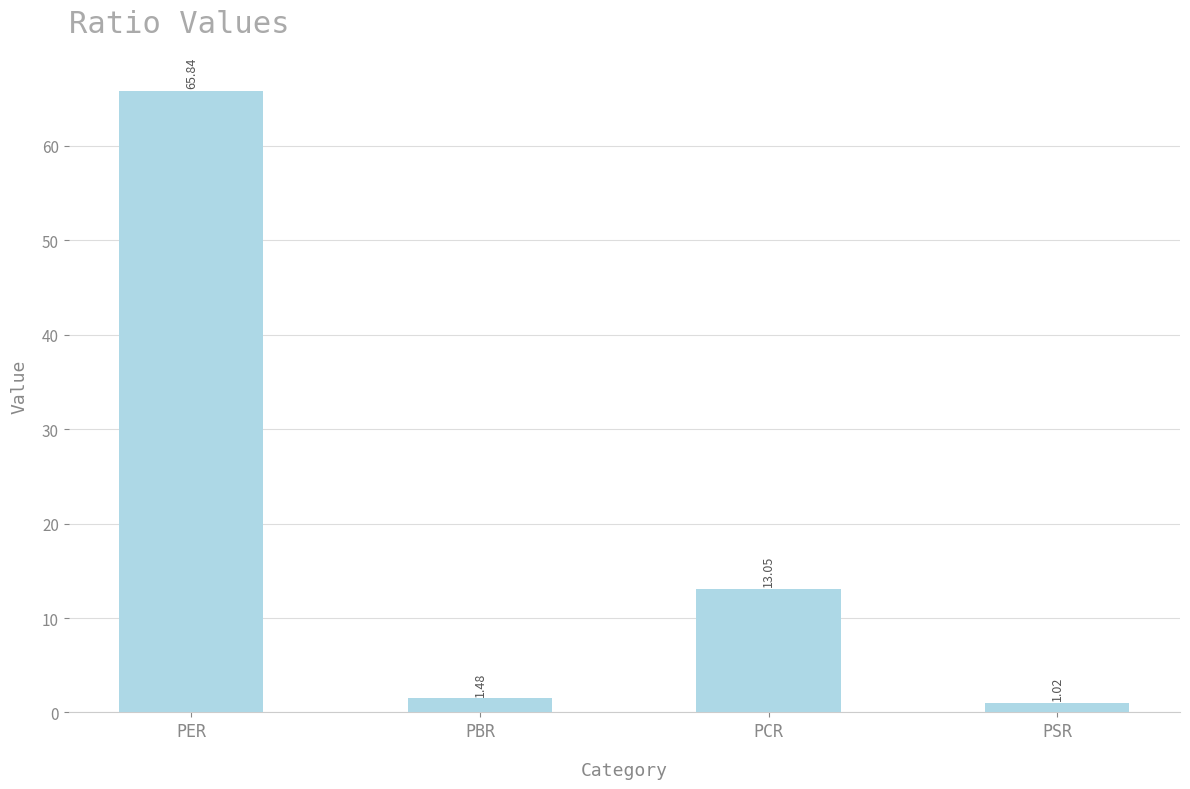

Where is the data nearest to the value 33?

PCR